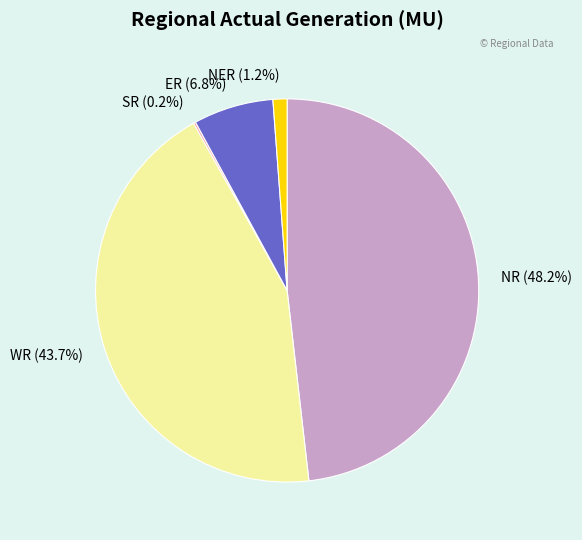

Which category has the biggest portion of the pie?

NR